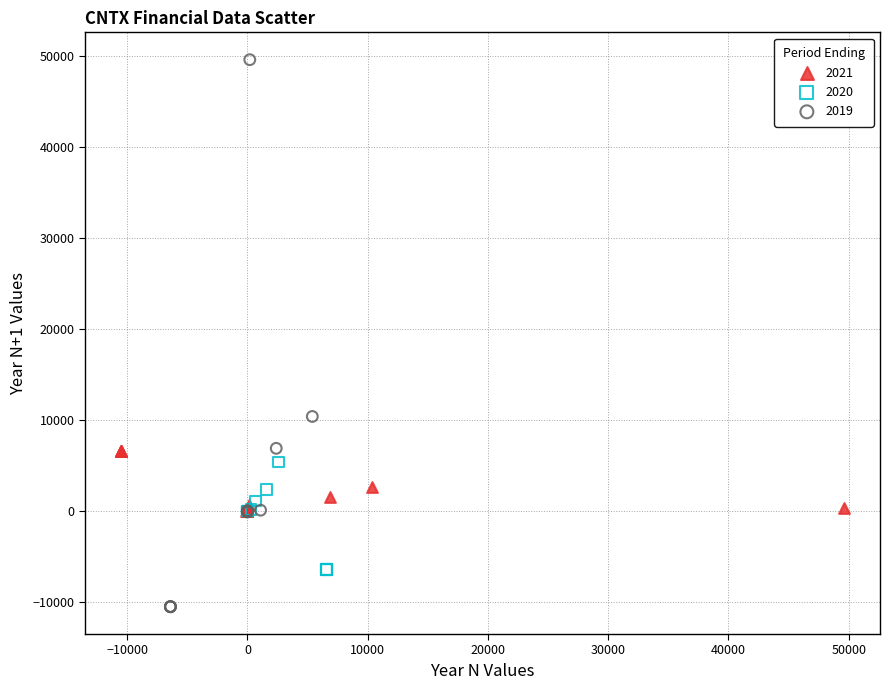

What are all the series names shown in the legend?

2021, 2020, 2019